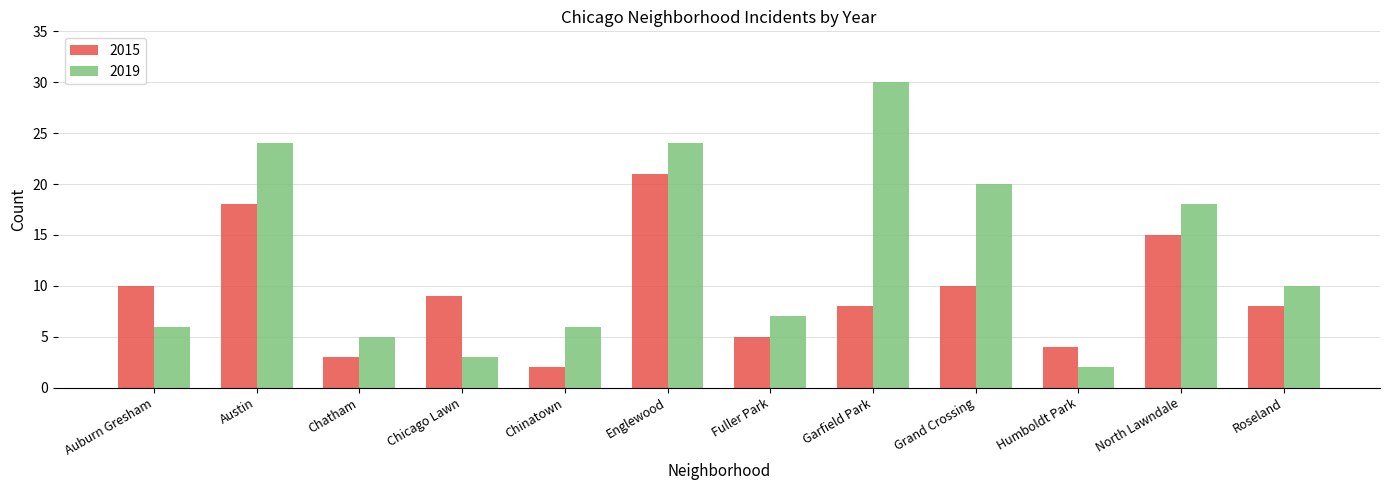

What is the label of the 5th bar from the left?

Chinatown